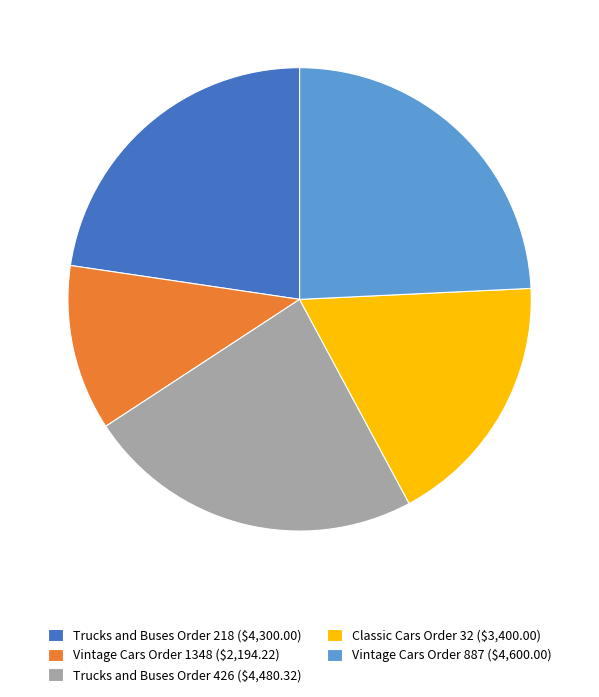

Is Vintage Cars Order 1348 ($2,194.22) the majority of the pie?

No